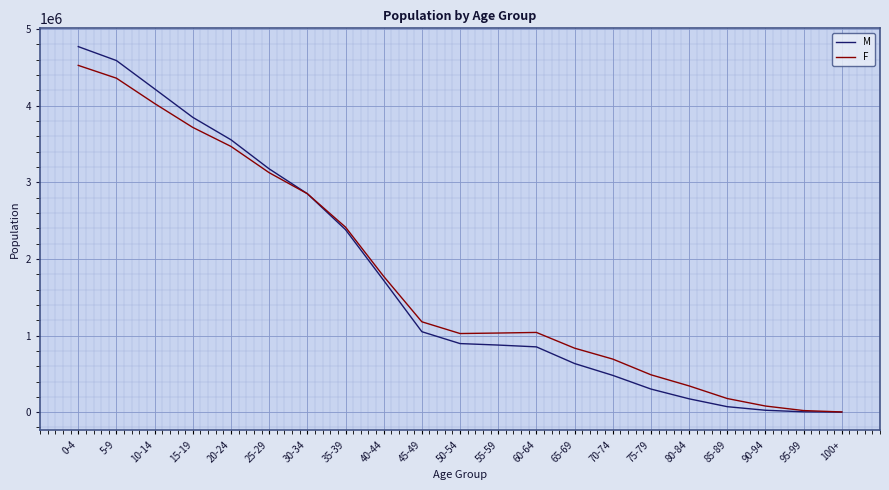

List the series in order of their peak value, lowest first.

F, M